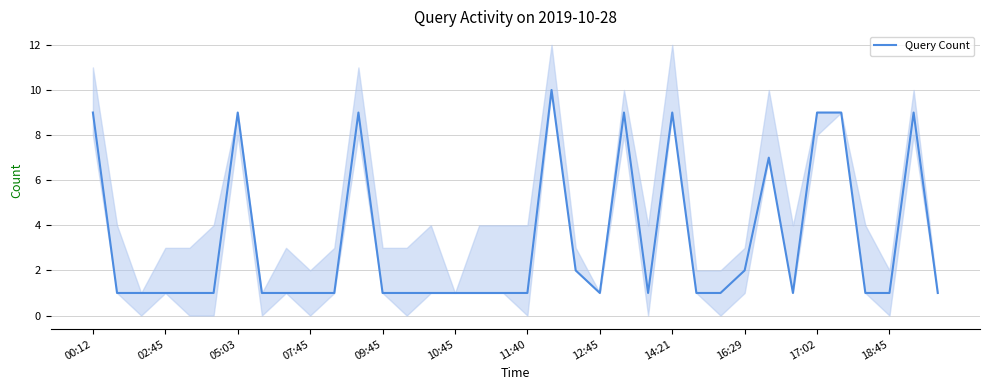

The value of Query Count at 09:45 is 1. True or false?

True